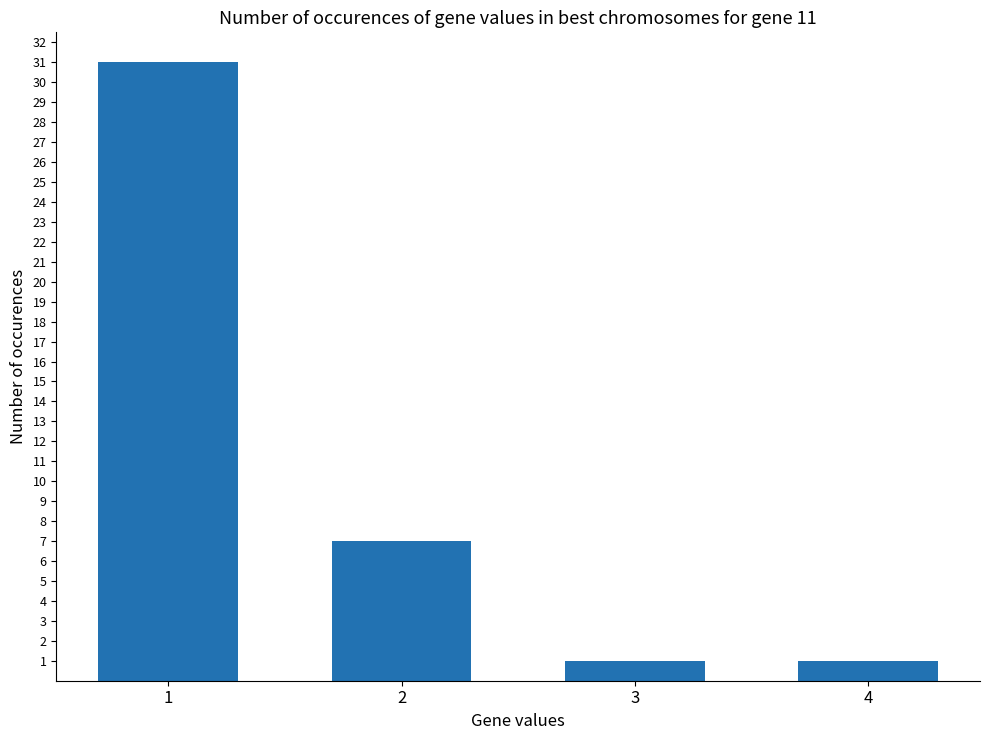

Reading left to right, extract all data points from this chart.

1=31	2=7	3=1	4=1